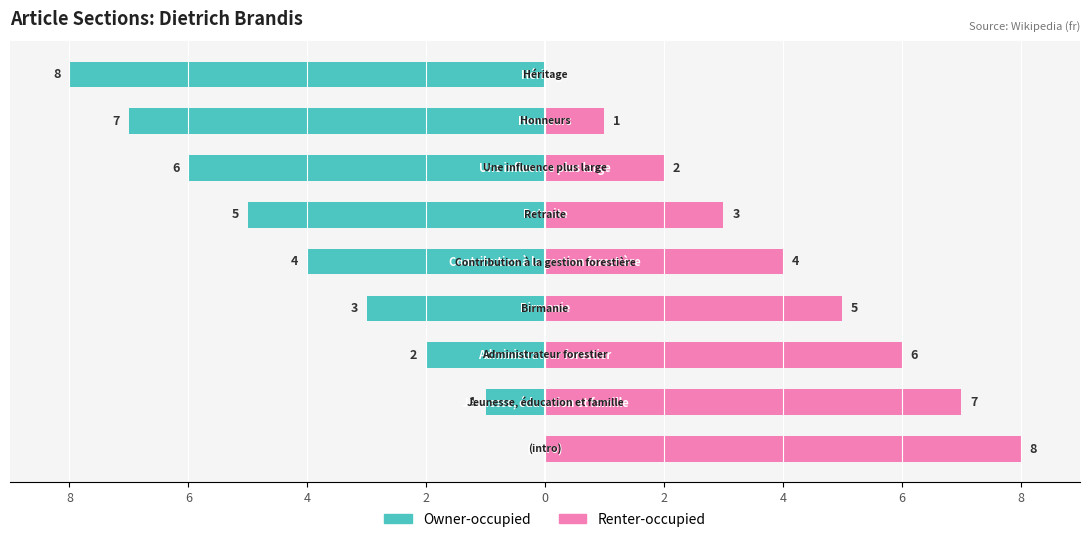

What is the sum of the Renter-occupied values at 4 and 8?

10